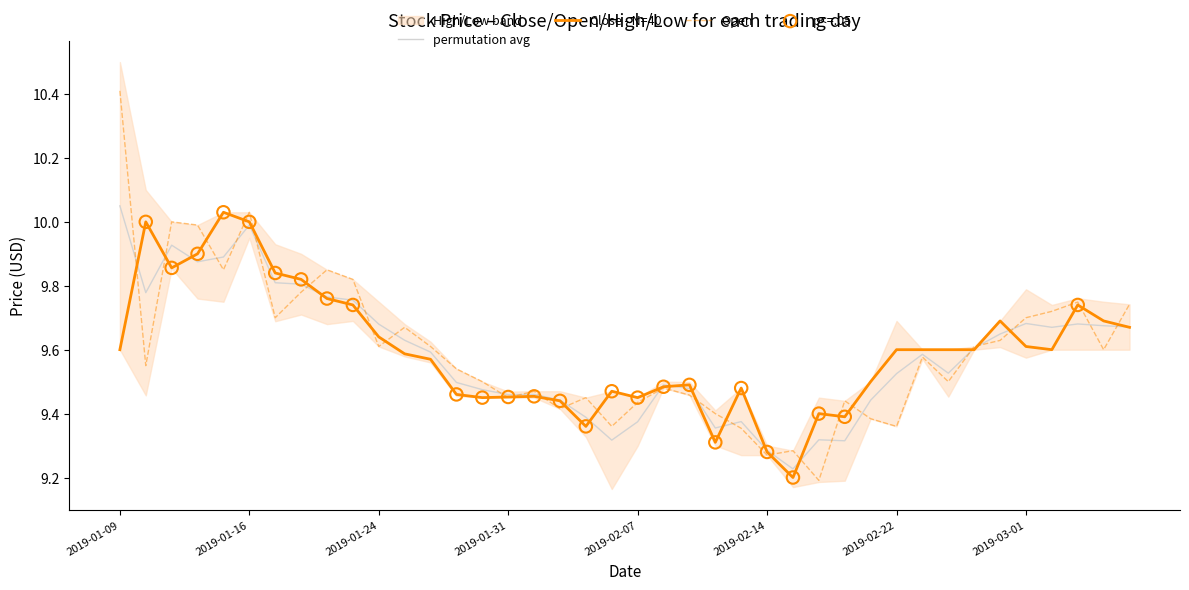

Which series reaches the maximum Y coordinate?

Open